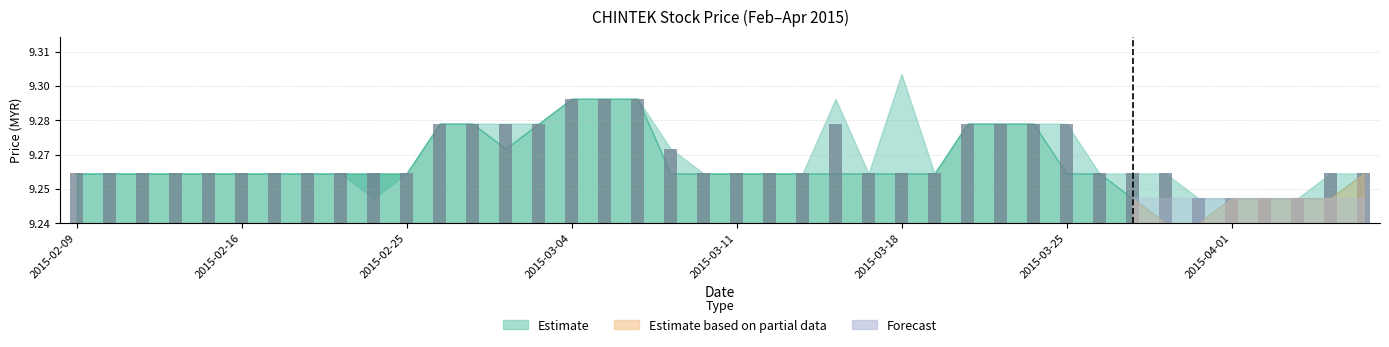

Are the bars horizontal?

No